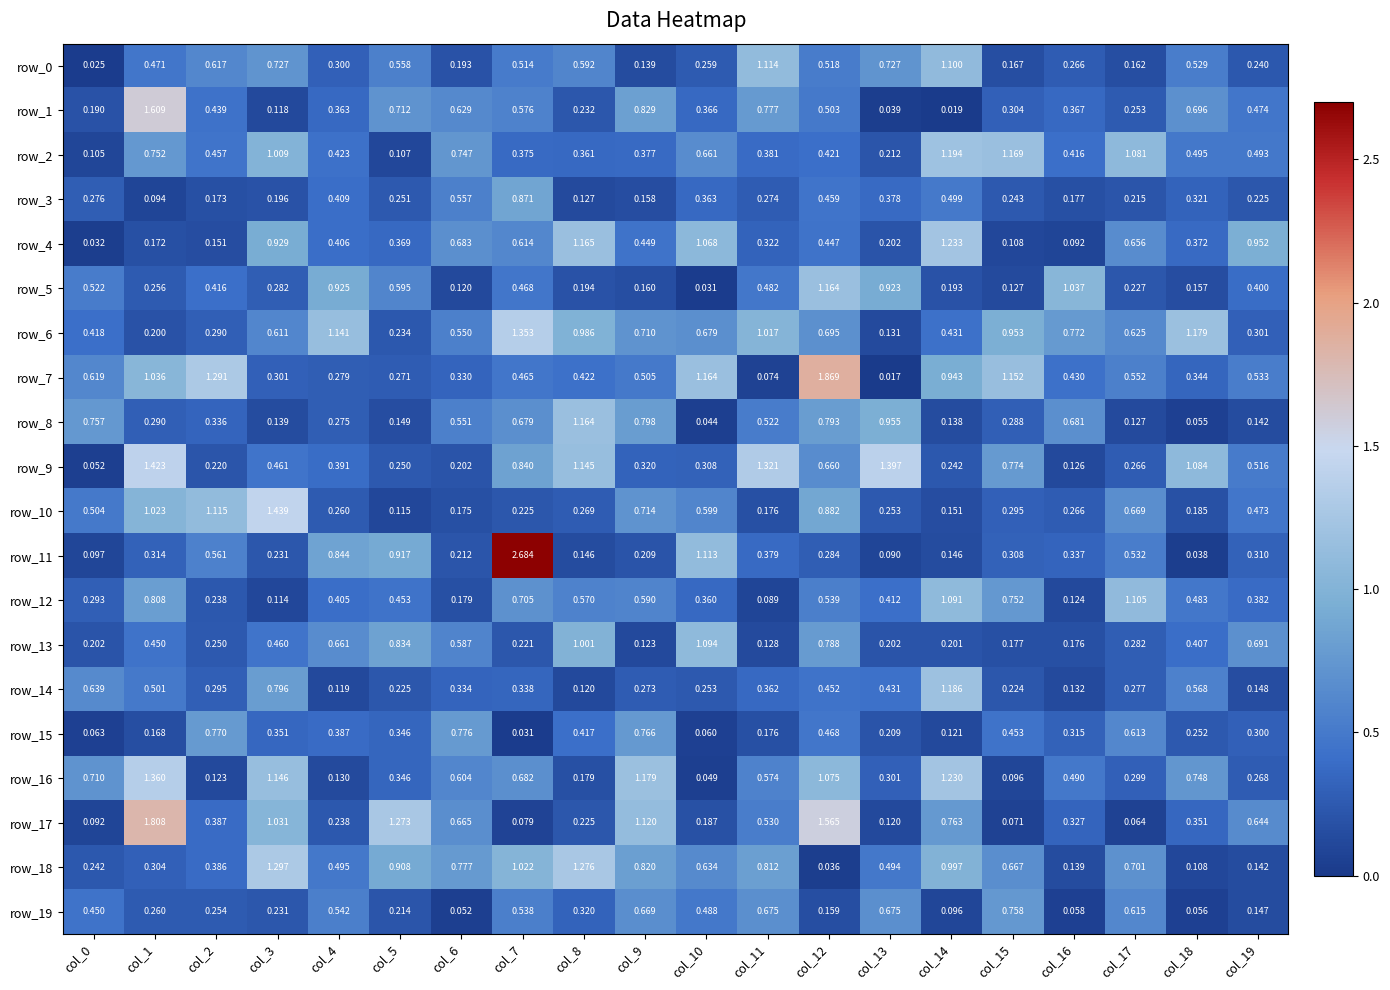

Is the value of row_0 at col_14 greater than the value of row_4 at col_6?

Yes